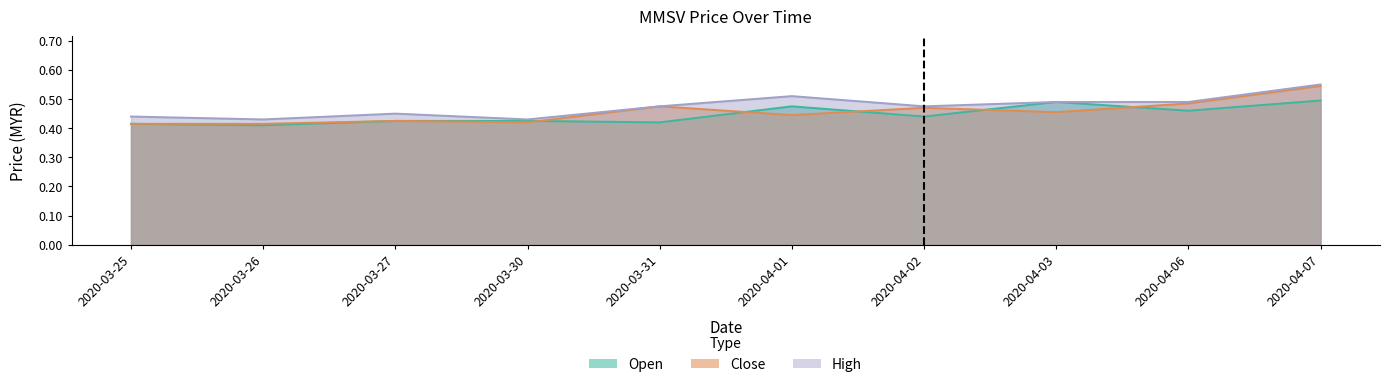

What is the maximum value for open?

0.5